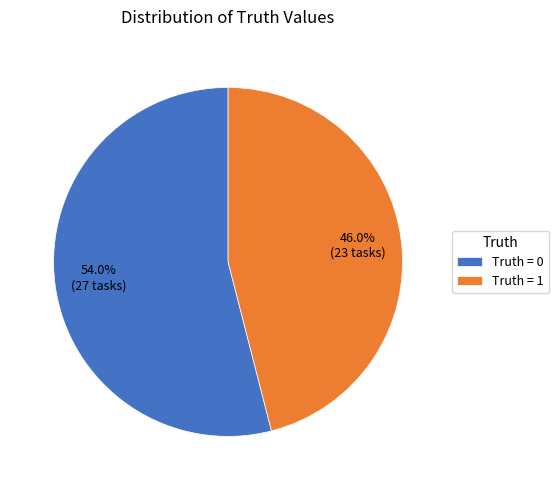

Is there a majority slice in this chart?

Yes